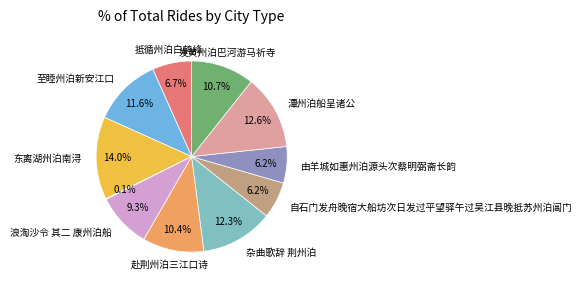

Does any single category account for the majority?

No